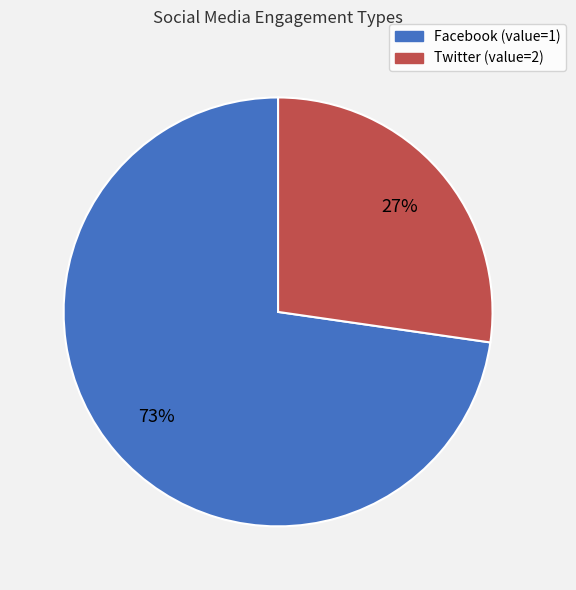

Is there any slice that represents more than half of the pie?

Yes